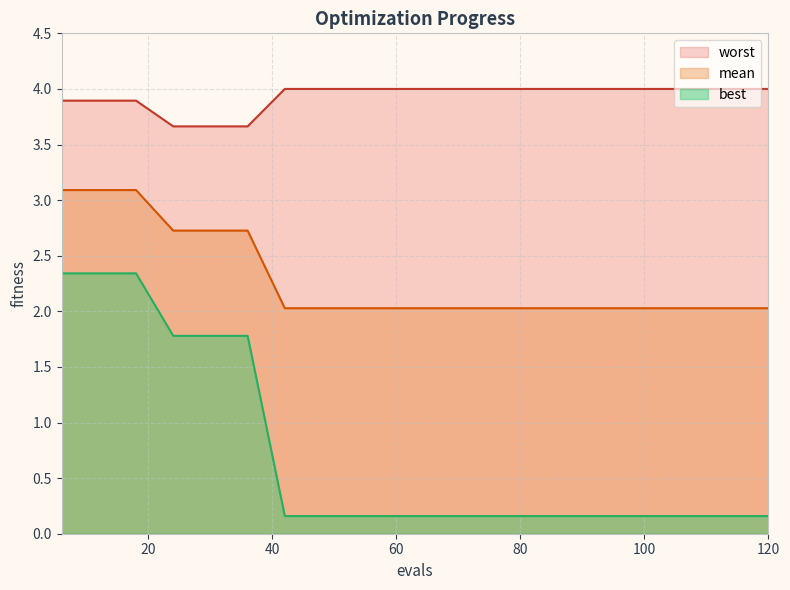

At how many categories does at least one series exceed 1?

20